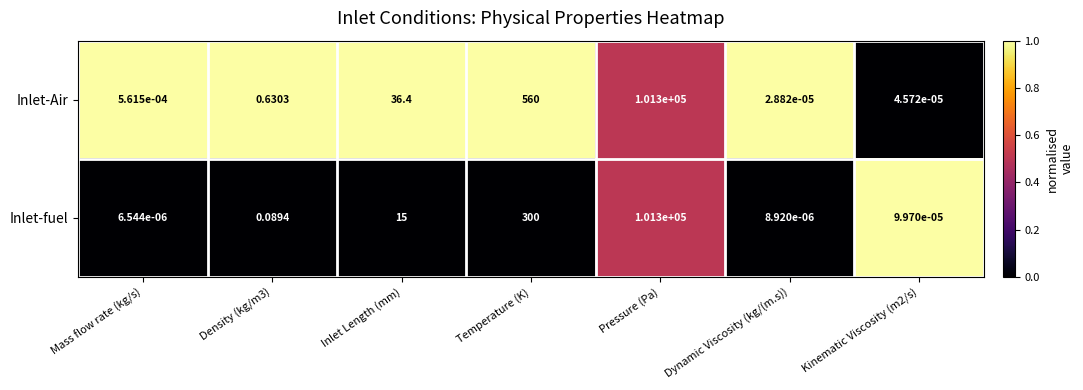

At which label is Inlet-fuel closest to 50650?

Temperature (K)